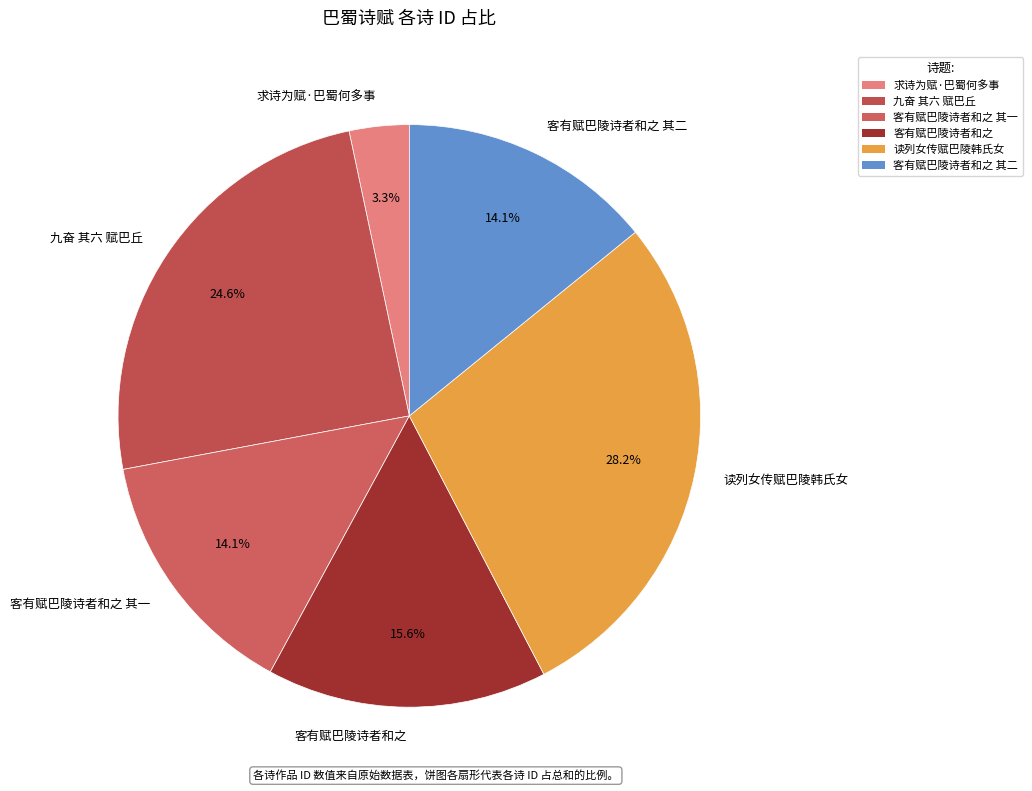

What percentage is NOT represented by 客有赋巴陵诗者和之 其一?

85.9%